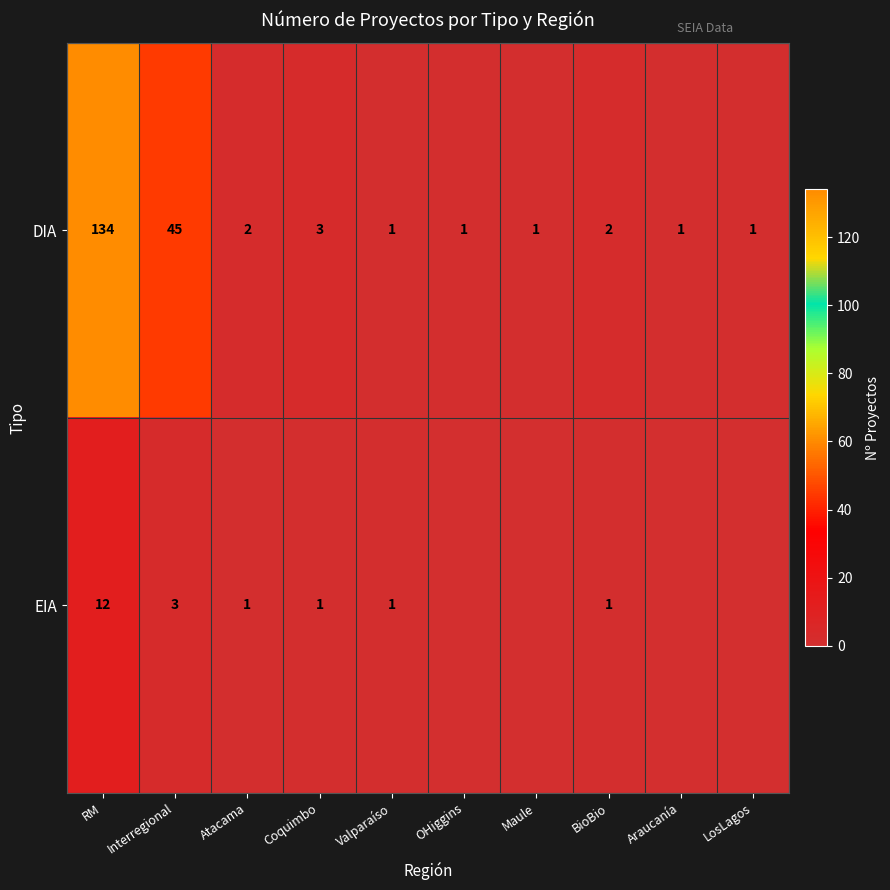

At how many categories does at least one series exceed 55?

1